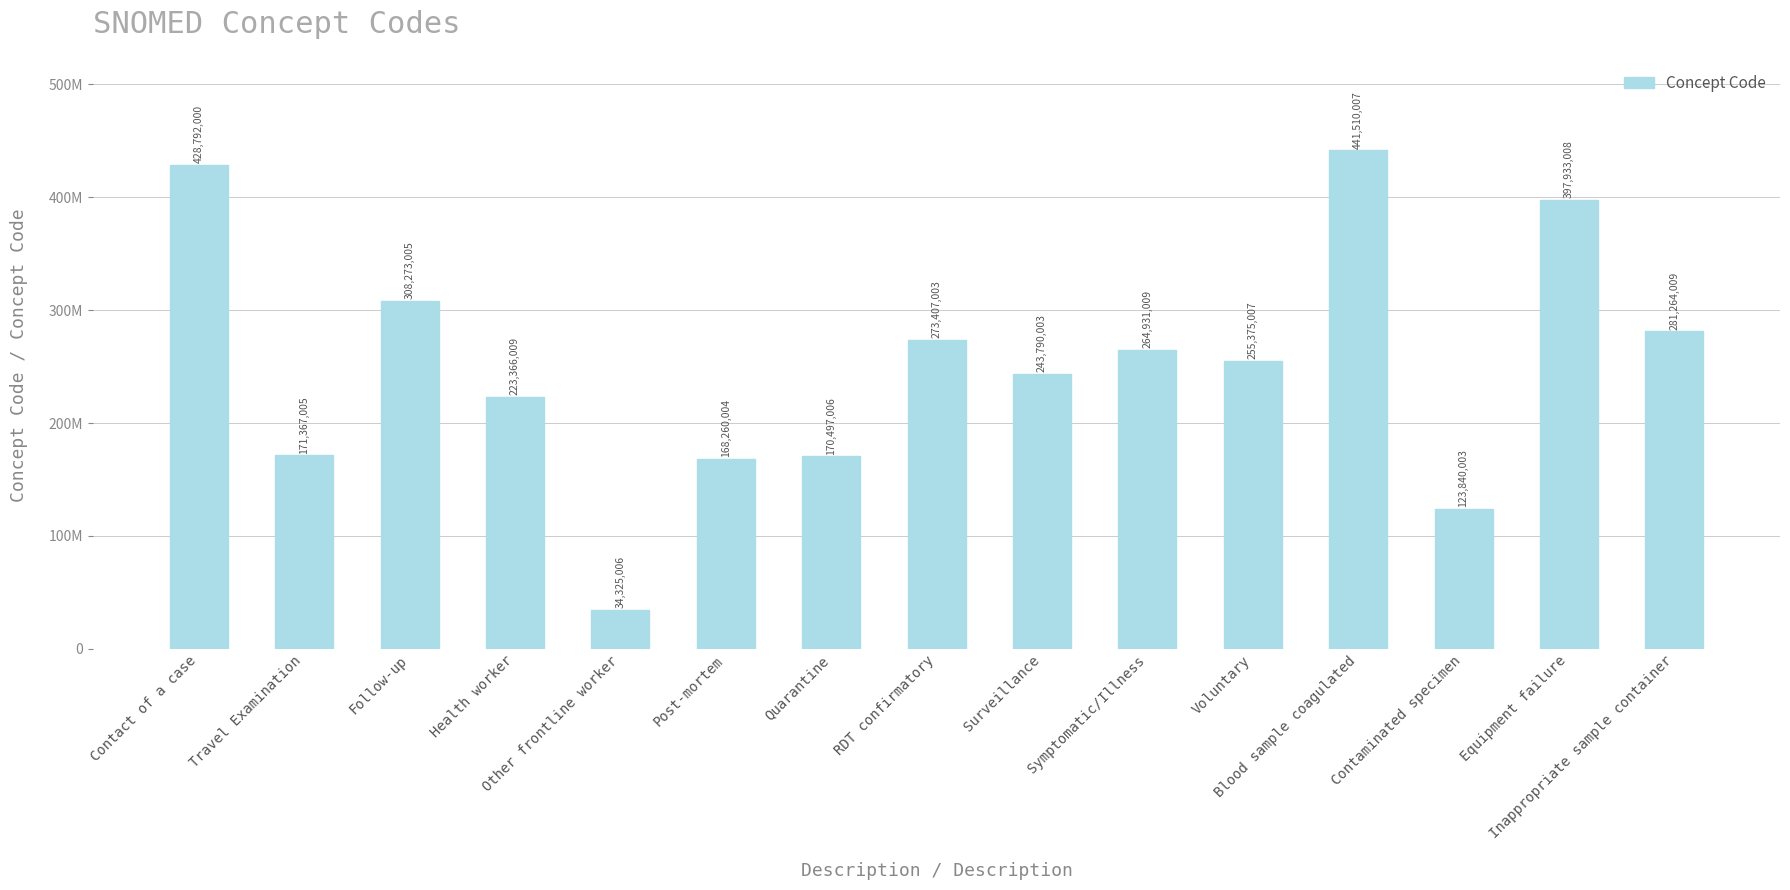

Reading right to left, what are all the values shown in this chart?

281264009	397933008	123840003	441510007	255375007	264931009	243790003	273407003	170497006	168260004	34325006	223366009	308273005	171367005	428792000